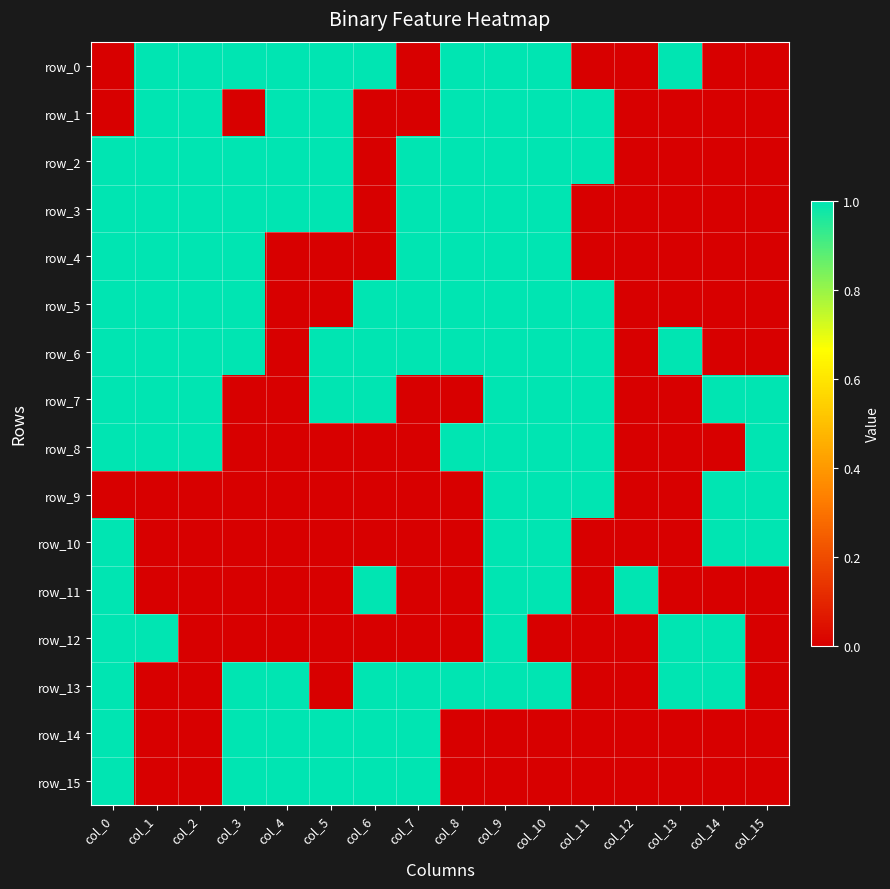

What value does the row_0 series have at col_3?

1